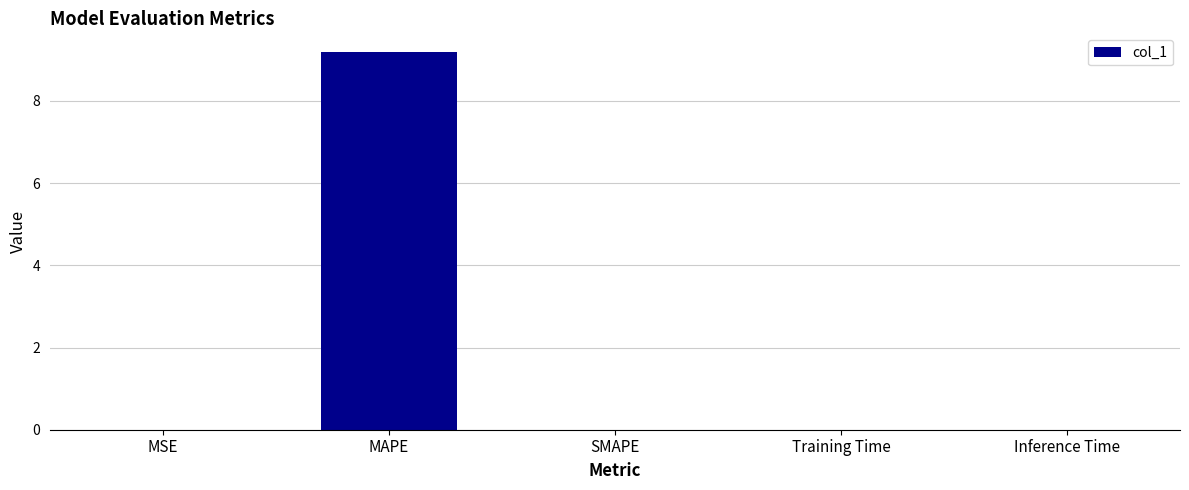

Is it true that the value at Training Time is 0.0?

True